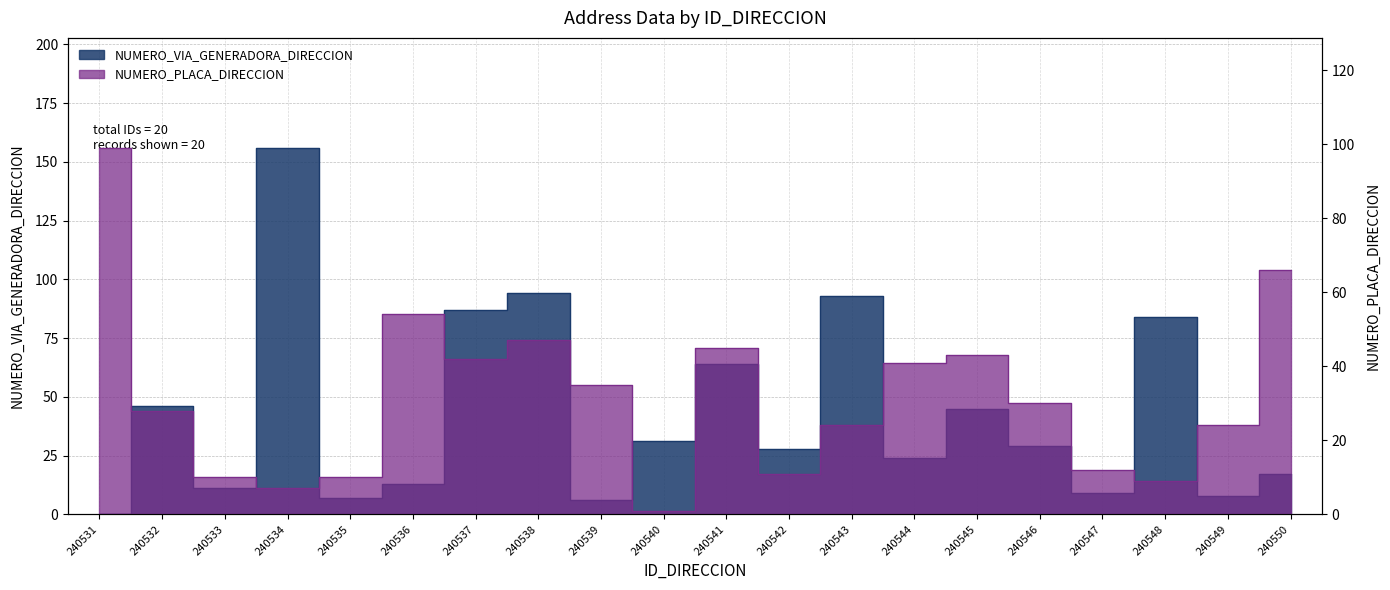

How many values in the NUMERO_VIA_GENERADORA_DIRECCION series are below 29?

10